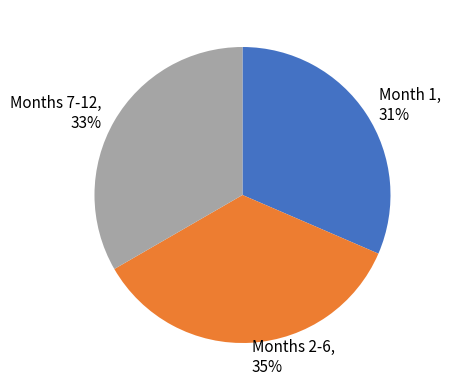

Rank the categories by value from highest to lowest.

Months 2-6, 35%, Months 7-12, 33%, Month 1, 31%